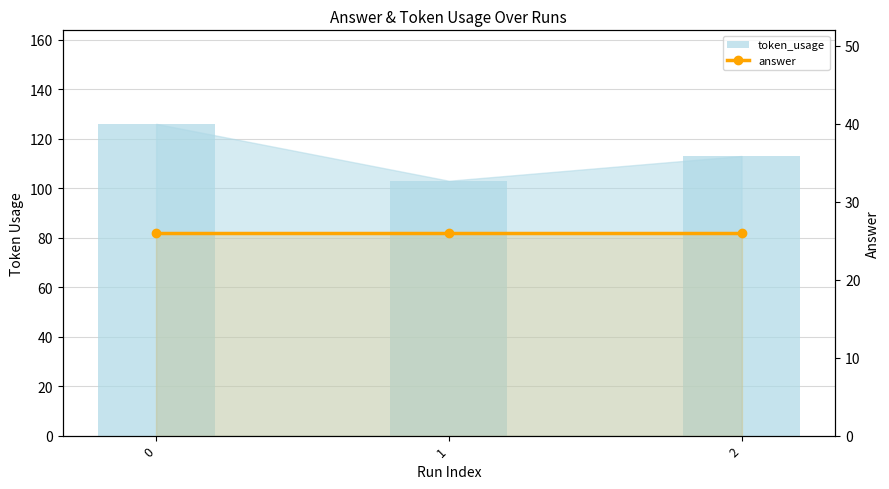

What is the maximum value shown in the chart?

126